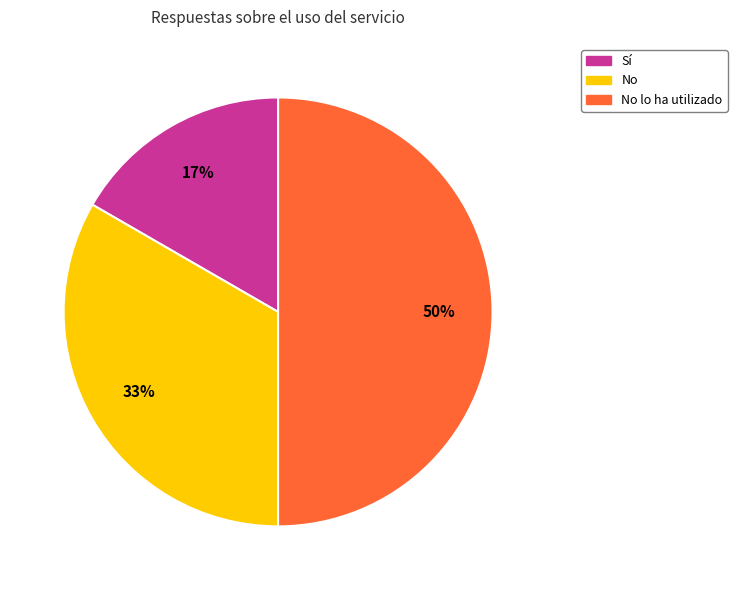

To the nearest percent, what is the difference between the largest and smallest slice percentages?

33%